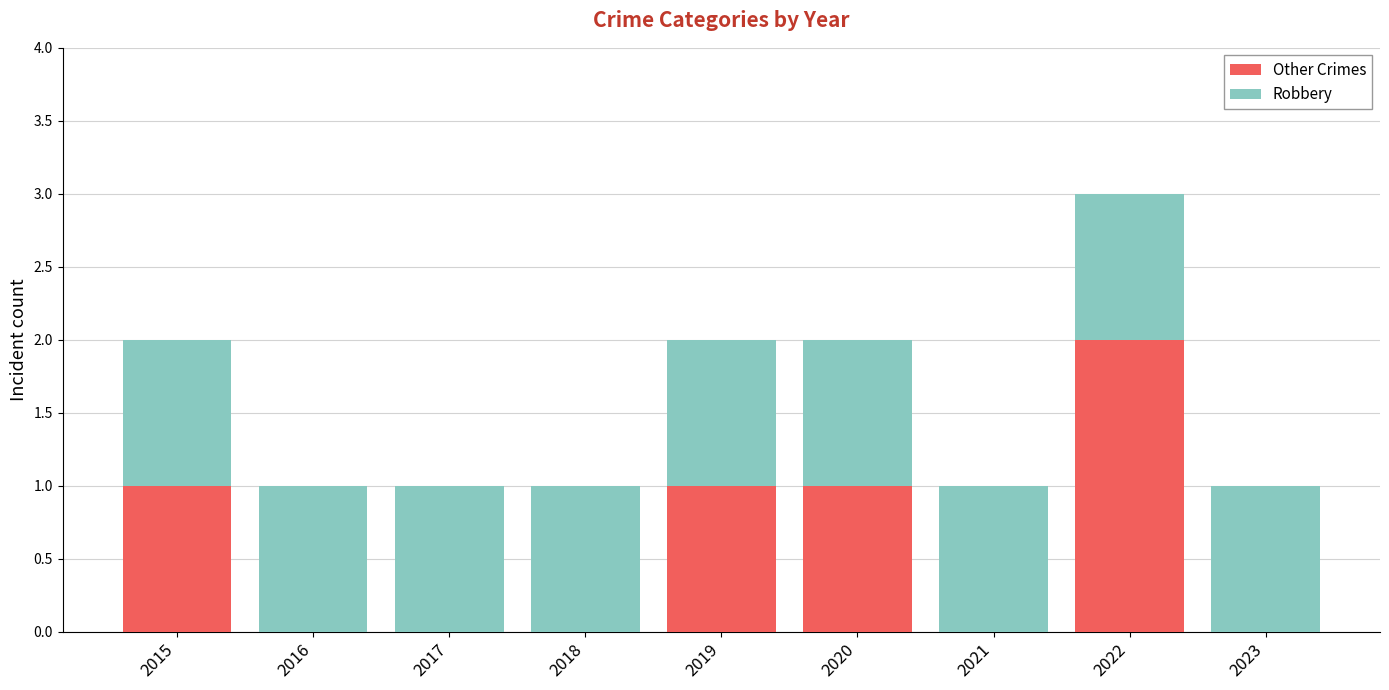

What is the sum of all Other Crimes values?

5